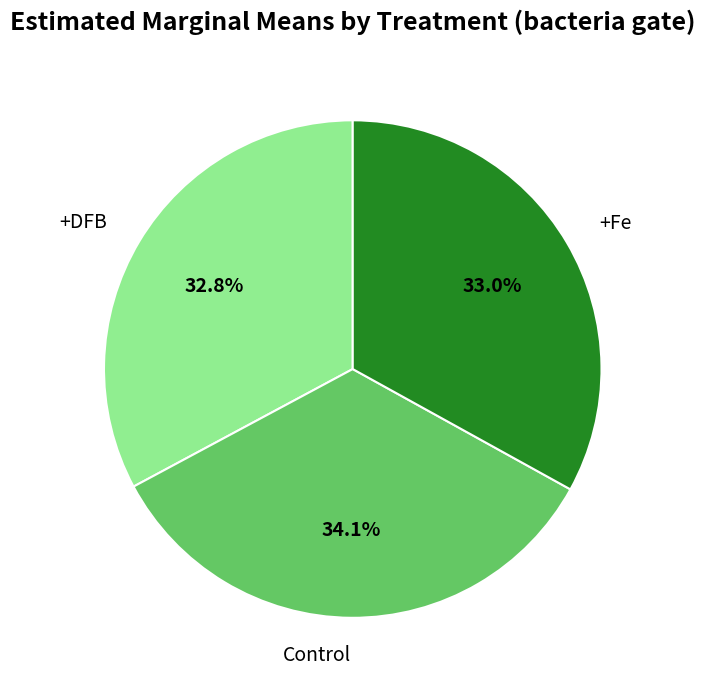

Does any single category account for the majority?

No